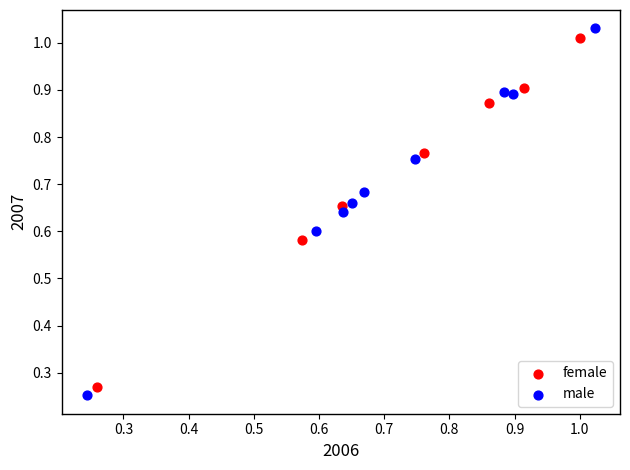

Which series has the largest Y range (max minus min)?

male